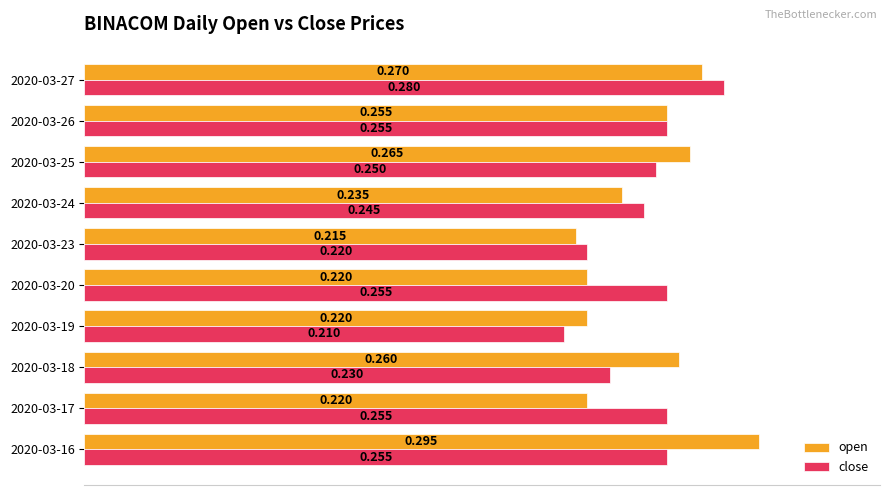

Between 2020-03-17 and 2020-03-18, which series saw the biggest shift?

open